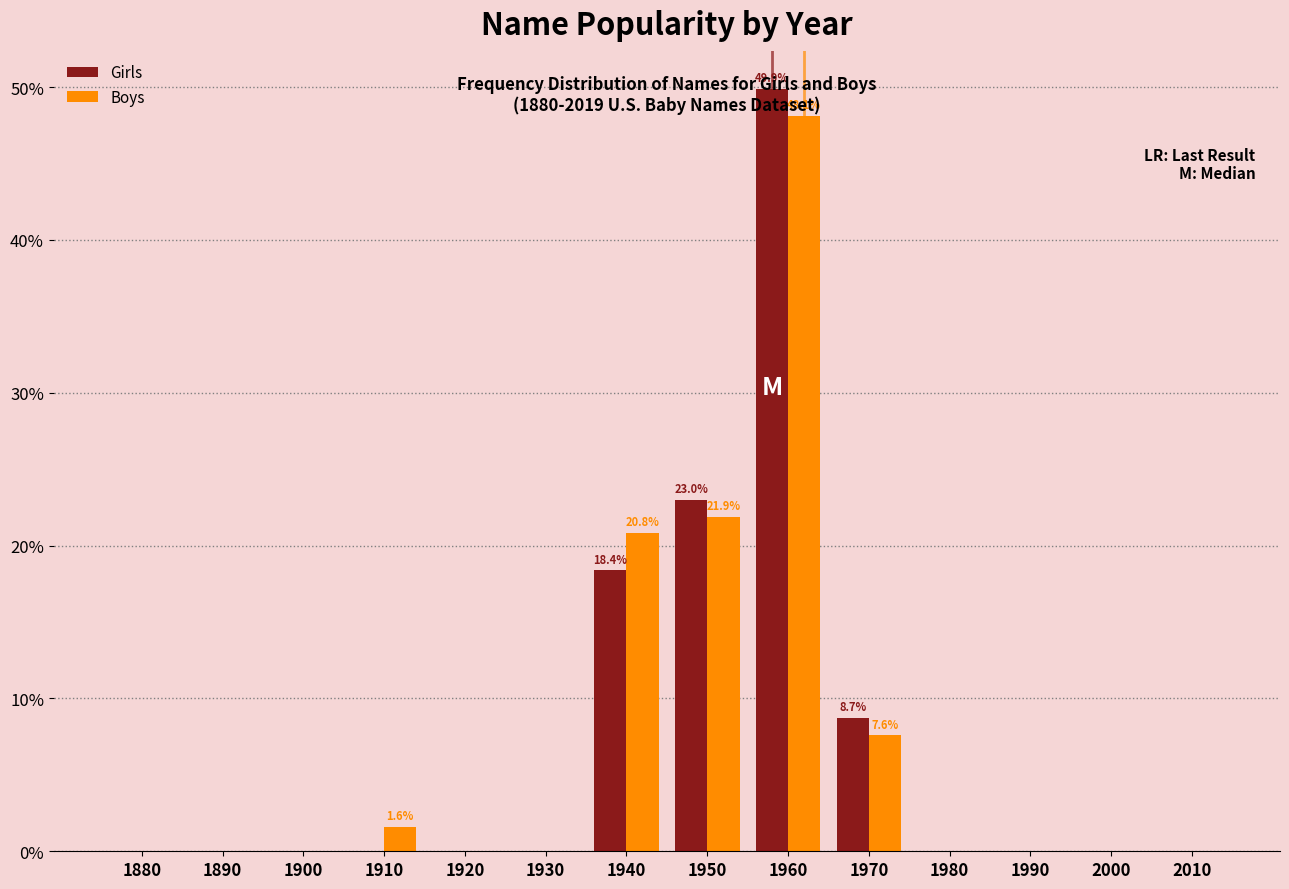

What is the approximate value of Boys at 1960?

48.1